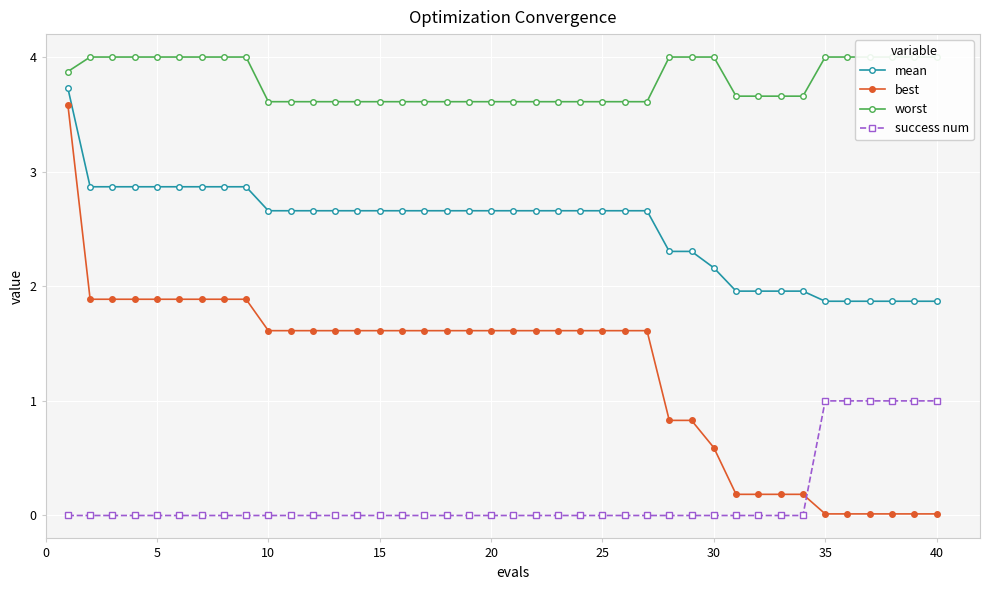

After their last crossing, which series has the higher values: success num or best?

success num